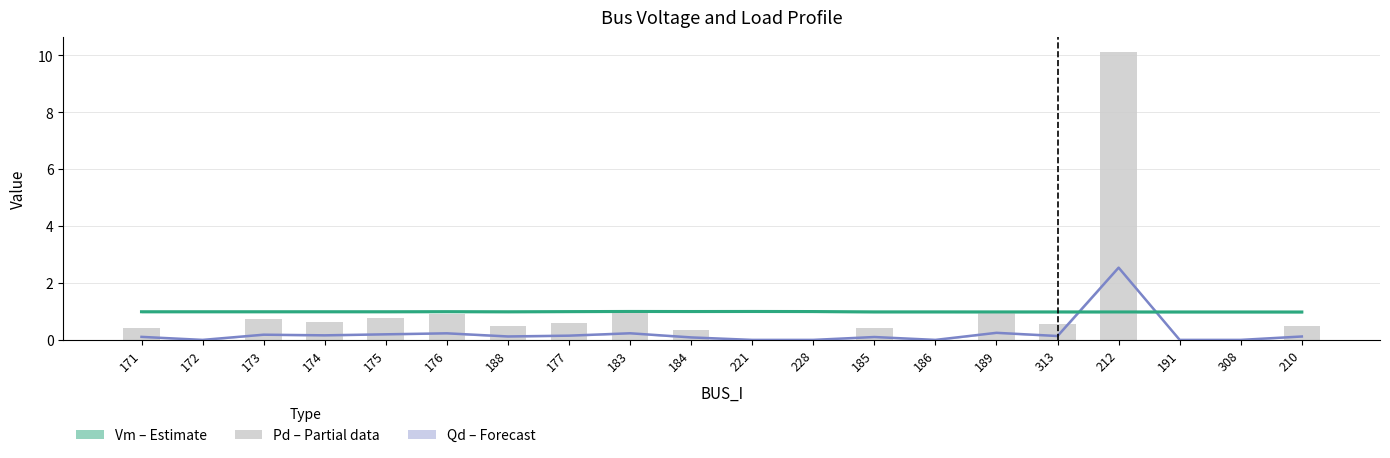

What is the spread (max minus min) of values at 212?

9.2